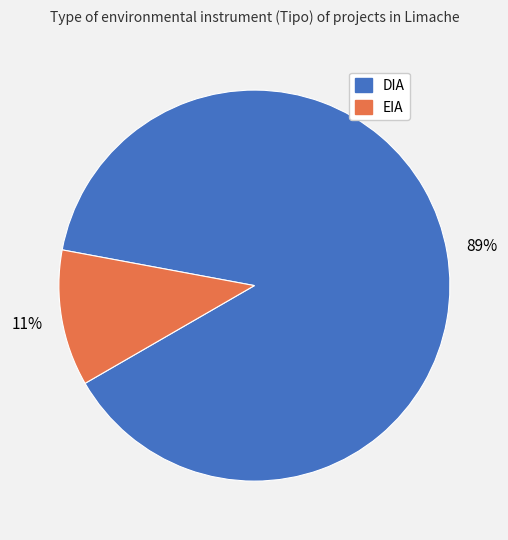

What is the largest slice in the pie chart?

DIA